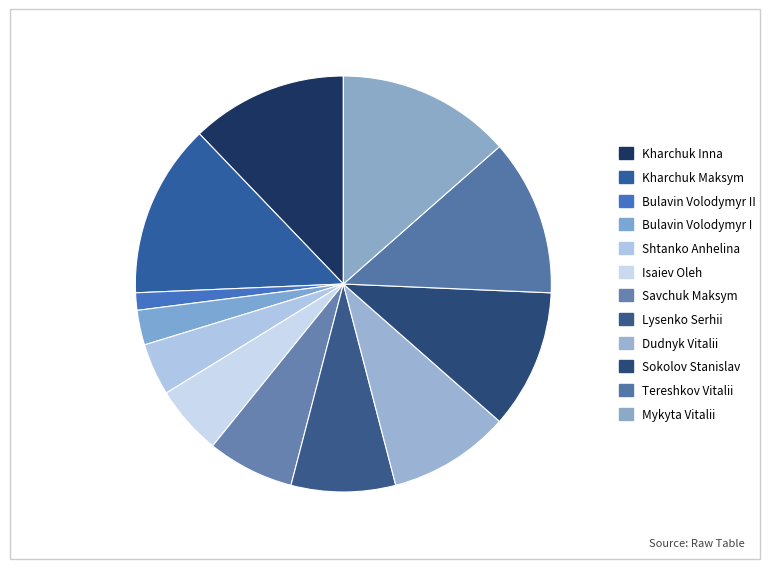

How many slices are in this pie chart?

12